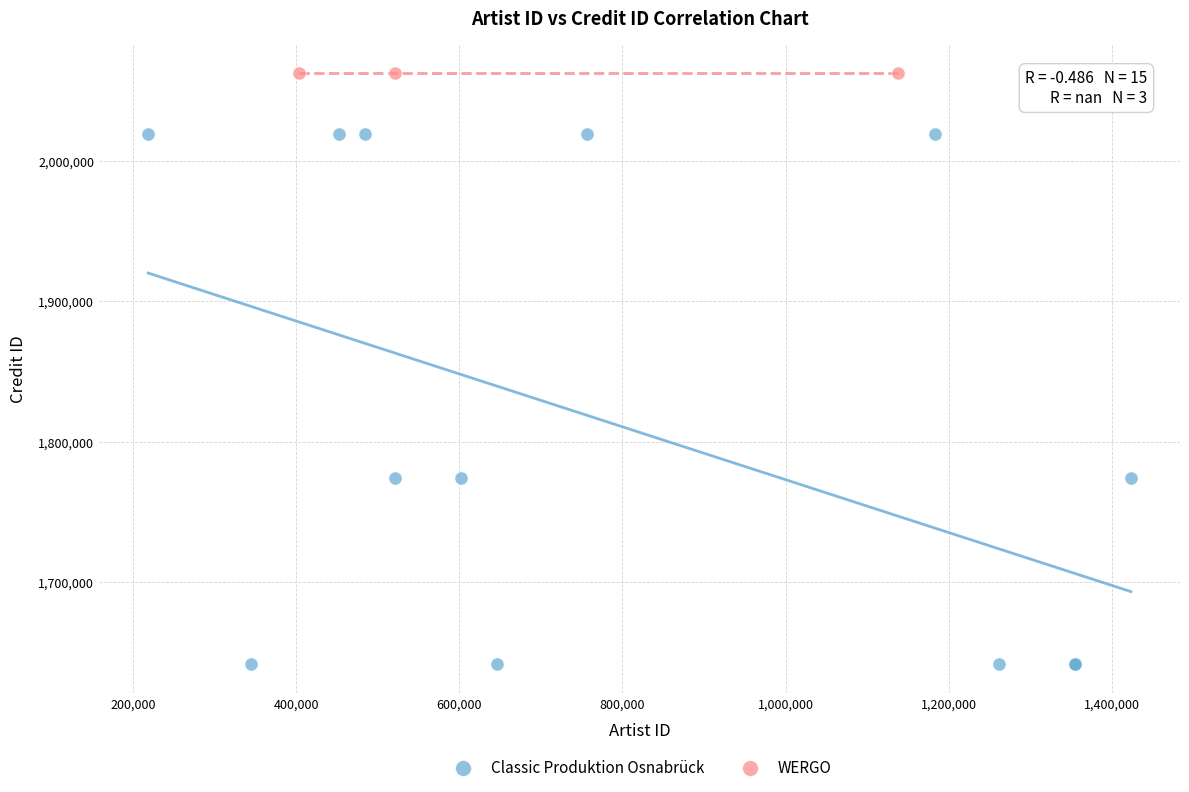

Which series contains the highest Y value?

WERGO